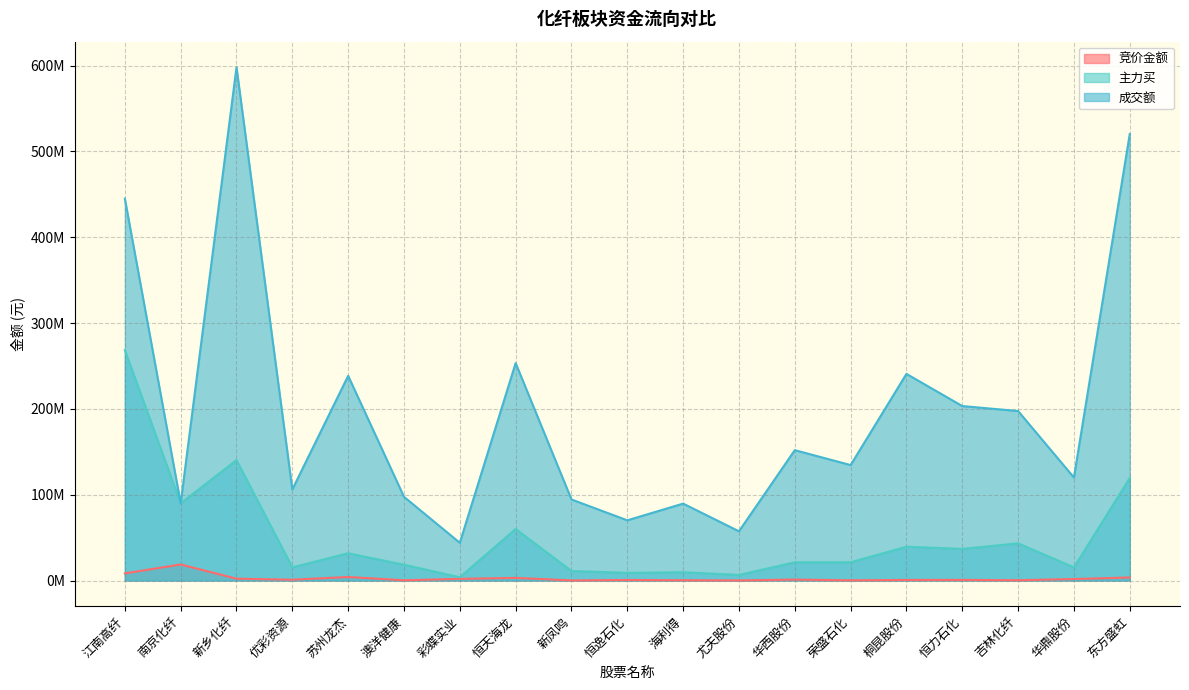

At 恒力石化, list the series in order from smallest to largest.

竞价金额, 主力买, 成交额